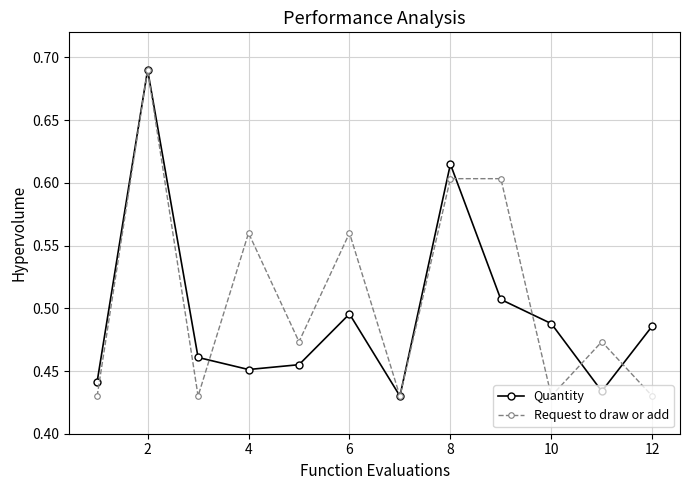

List the series in order of their overall mean, highest first.

Request to draw or add, Quantity